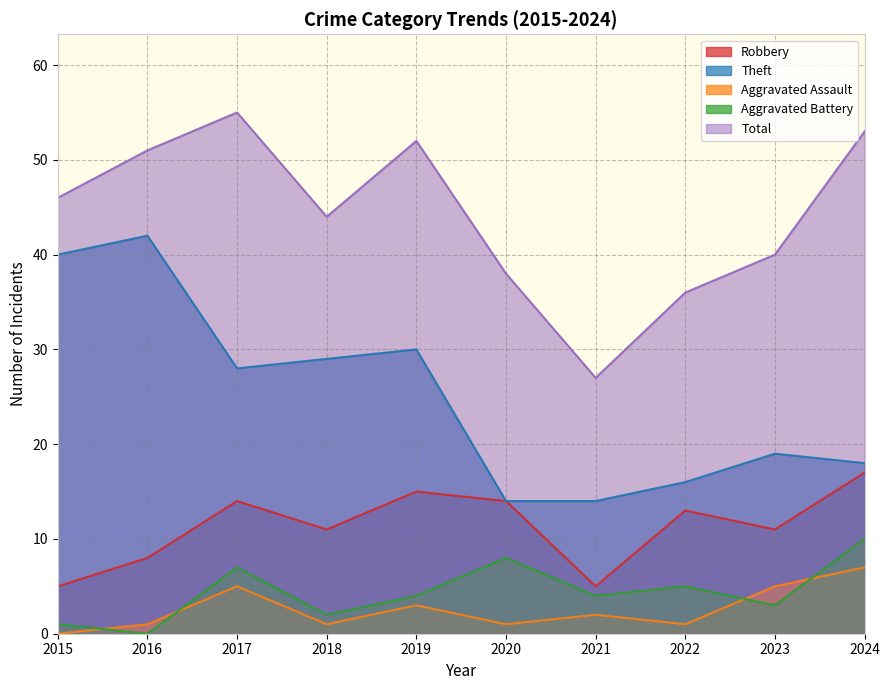

What is the average value of the Aggravated Assault series?

3